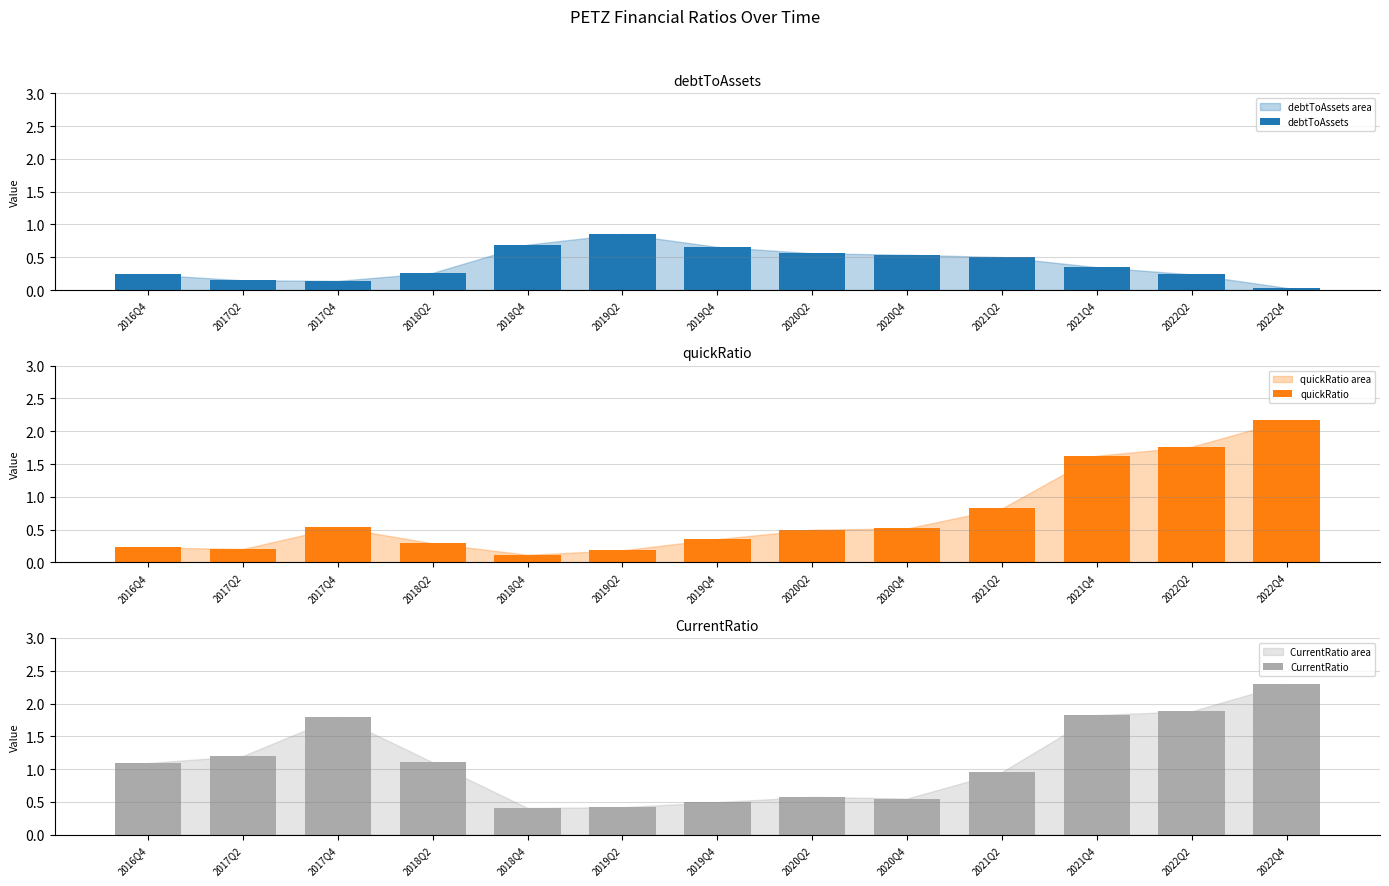

What is the sum of all quickRatio values?

9.3